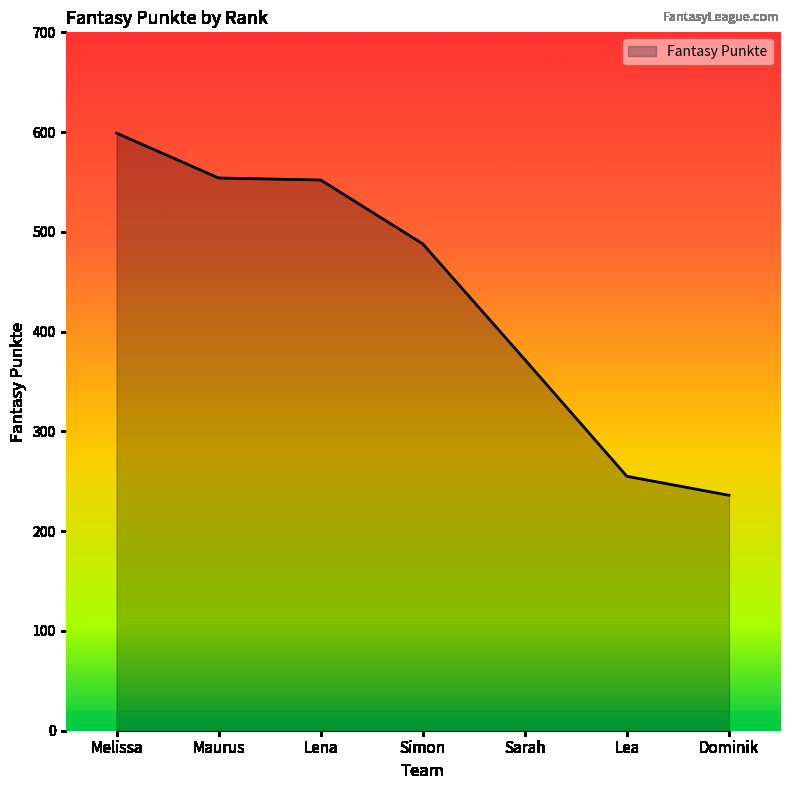

How many lines are shown in the chart?

1